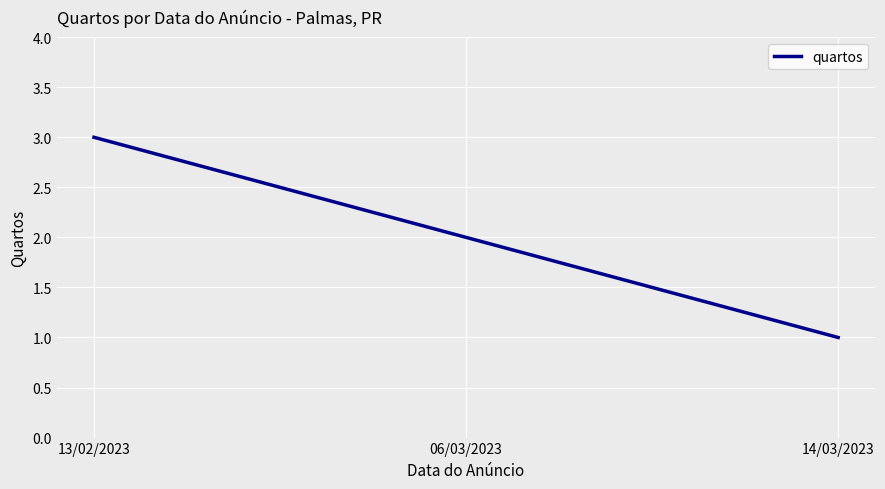

The chart shows a value of 2 at 14/03/2023. True or false?

False